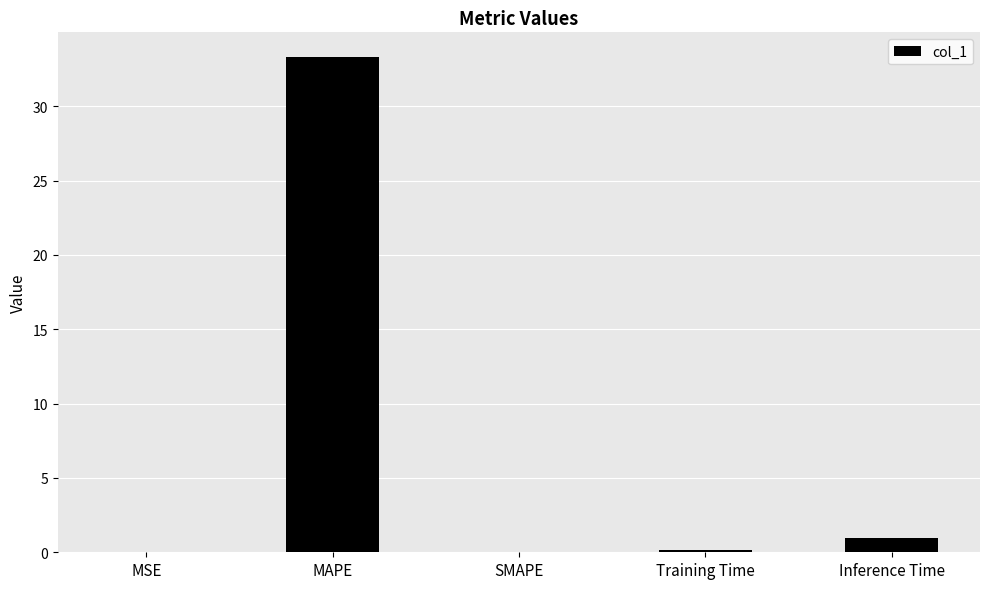

Are the bars horizontal?

No